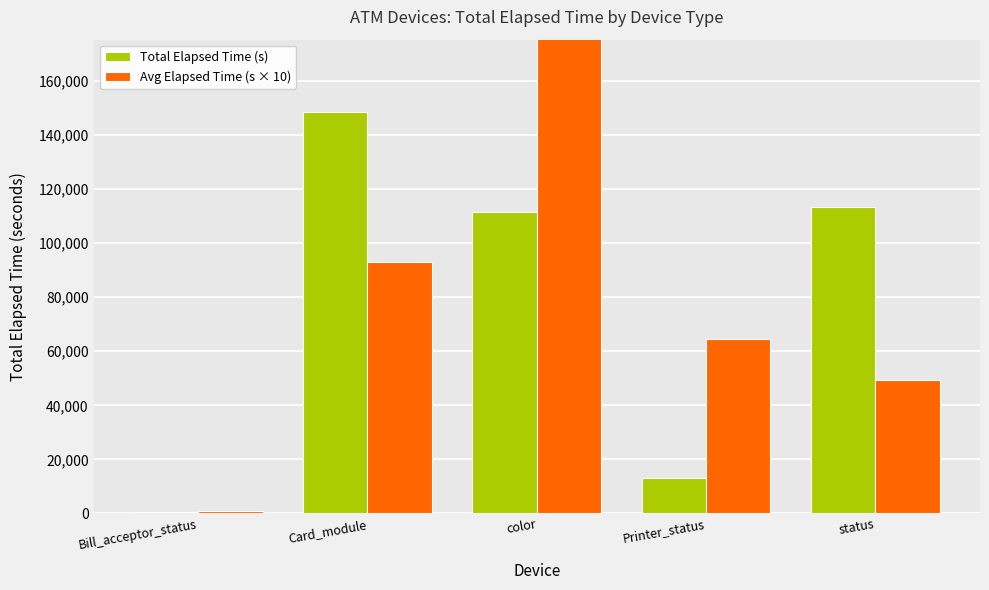

Which has a higher value, Bill_acceptor_status or Card_module?

Card_module